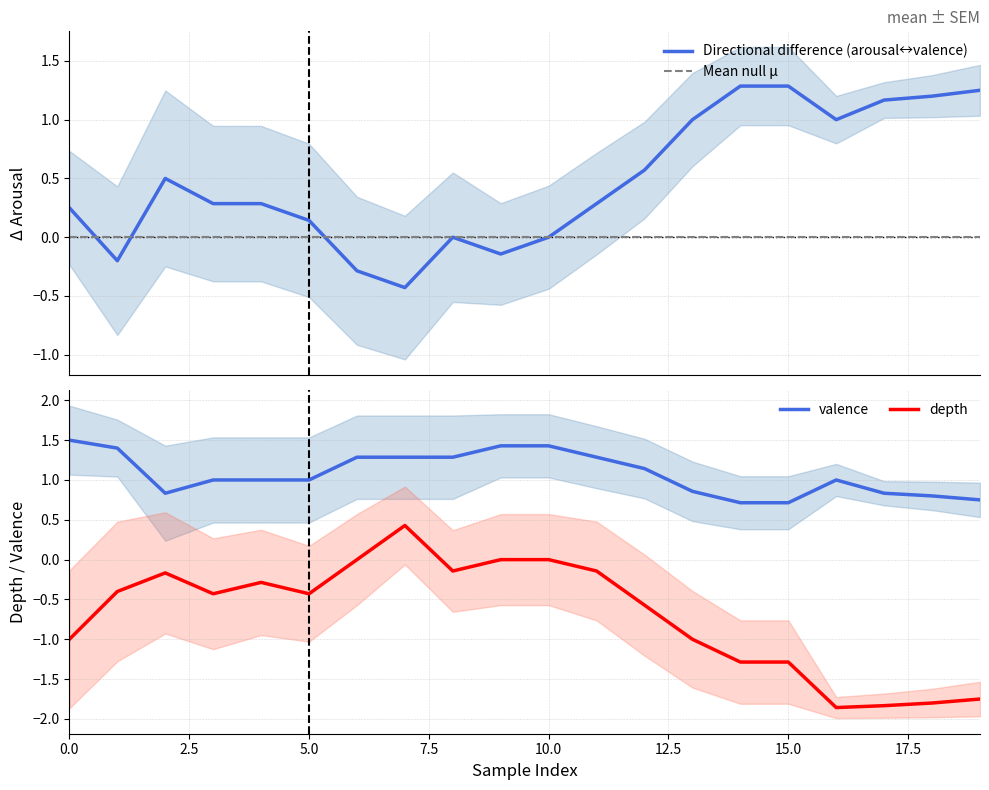

What are all the series names shown in the legend?

Directional difference (arousal↔valence), Mean null μ, valence, depth